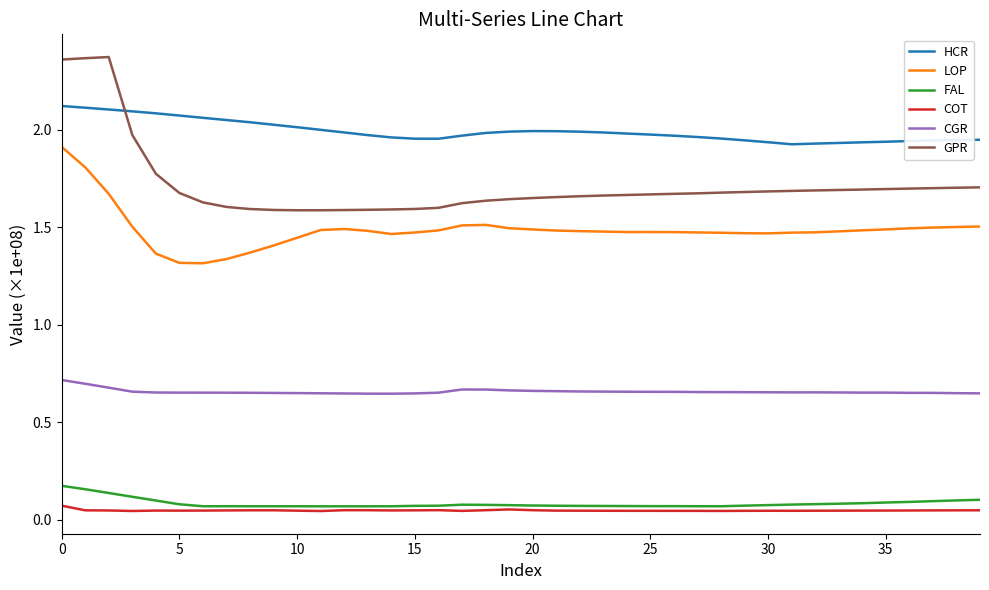

Which series has the largest range (max minus min)?

GPR